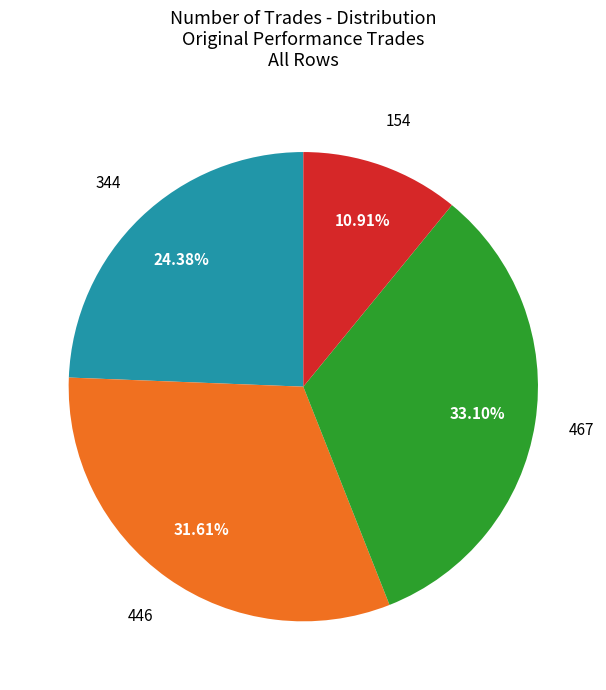

Do 467 and 344 together represent more than half of the pie?

Yes